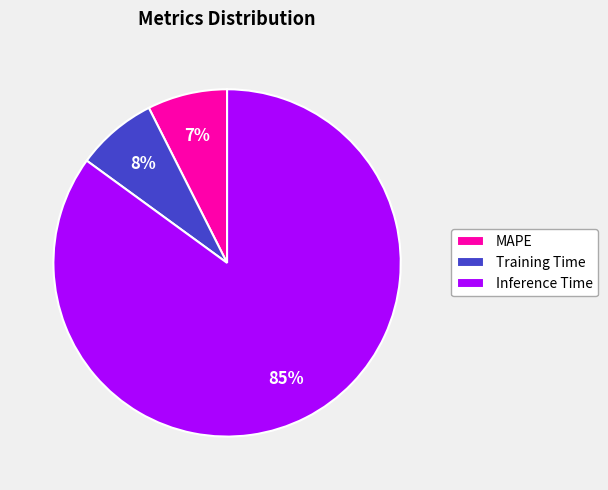

Which category has the biggest portion of the pie?

Inference Time